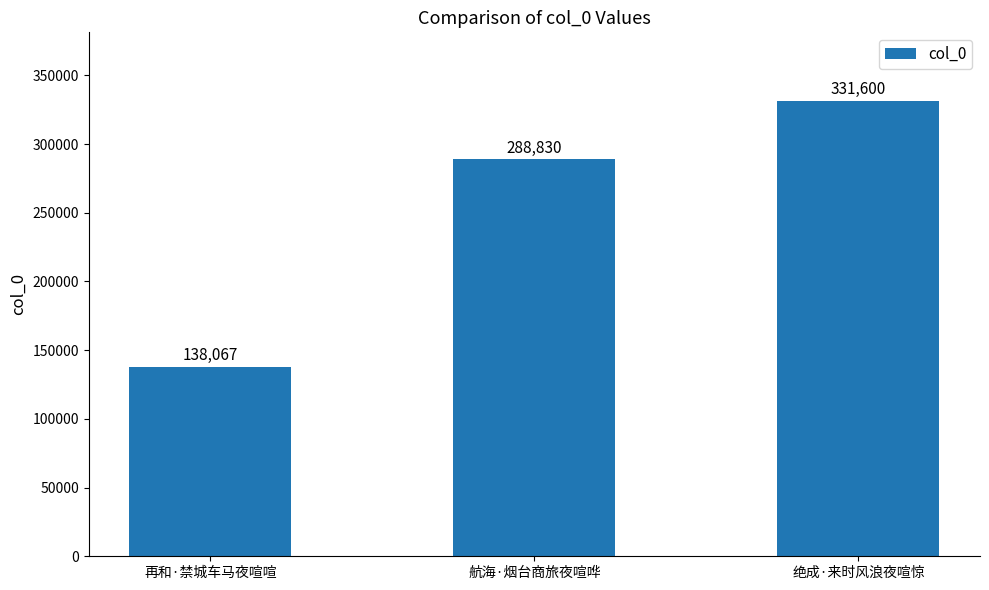

What is the value of the 2nd bar from the left?

288830